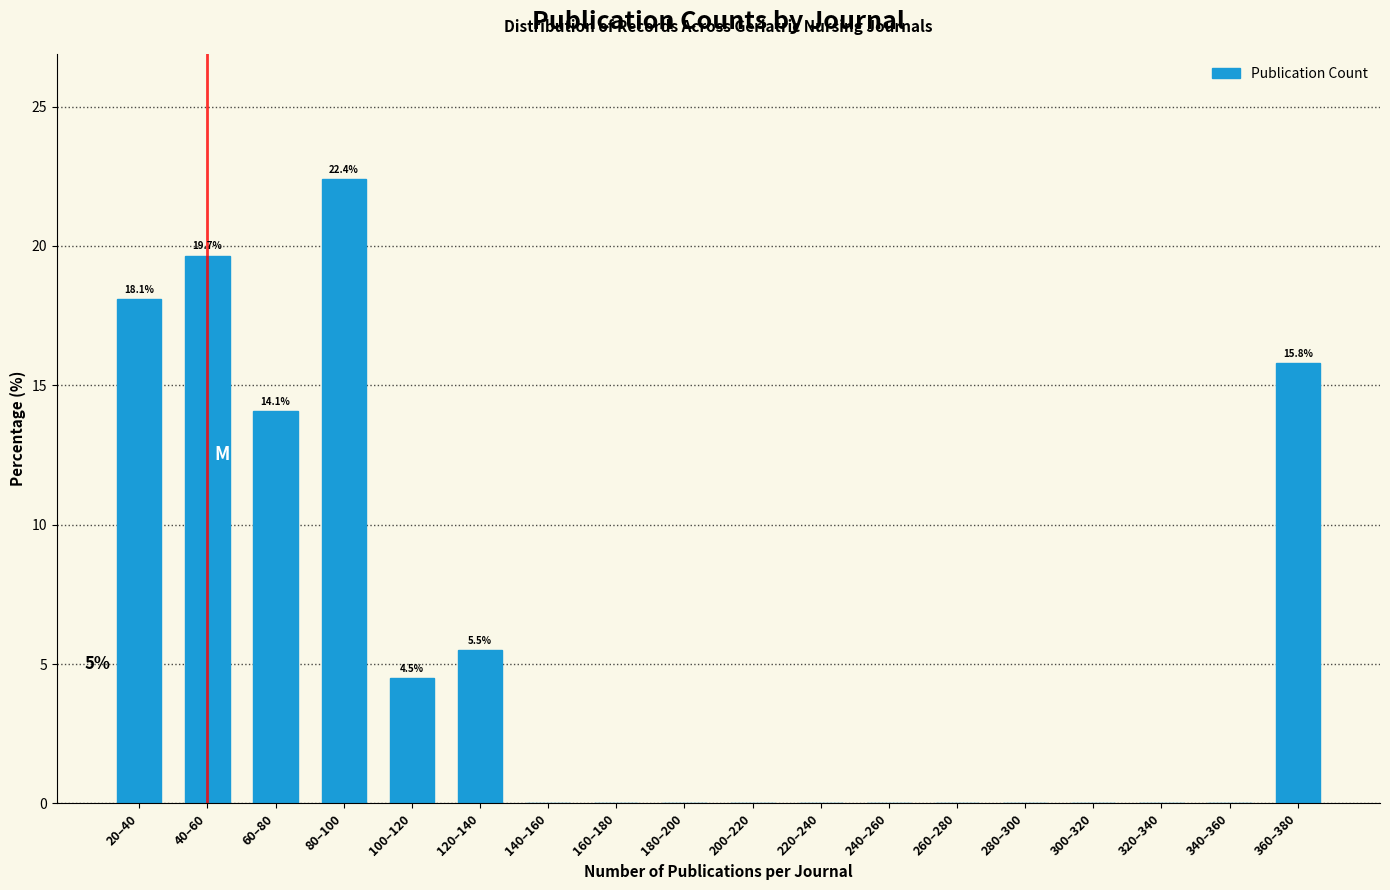

Reading left to right, what are all the values shown in this chart?

20–40=18.1	40–60=19.7	60–80=14.1	80–100=22.4	100–120=4.5	120–140=5.5	140–160=0.0	160–180=0.0	180–200=0.0	200–220=0.0	220–240=0.0	240–260=0.0	260–280=0.0	280–300=0.0	300–320=0.0	320–340=0.0	340–360=0.0	360–380=15.8